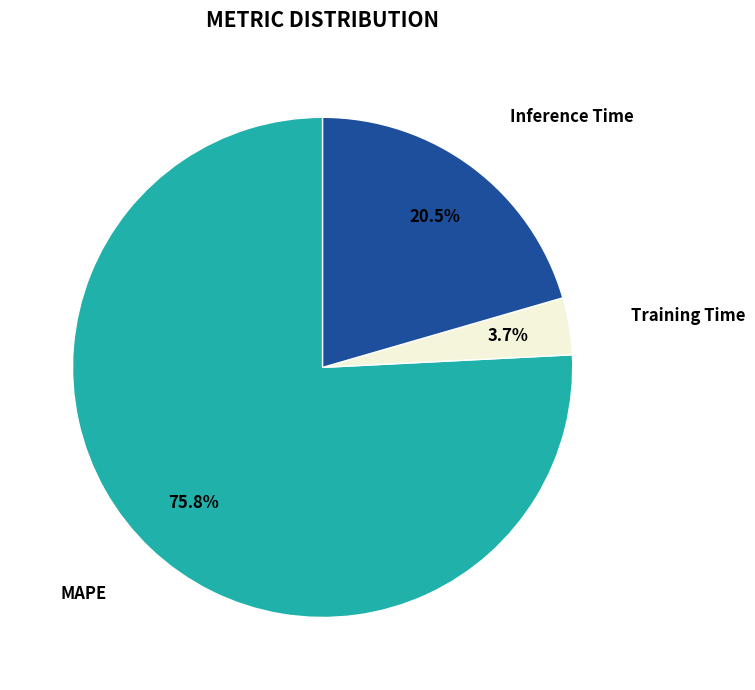

What percentage is the MAPE slice, to the nearest percent?

76%